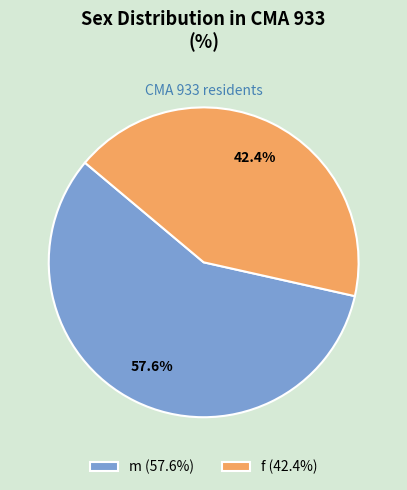

Which has a higher value, m (57.6%) or f (42.4%)?

m (57.6%)